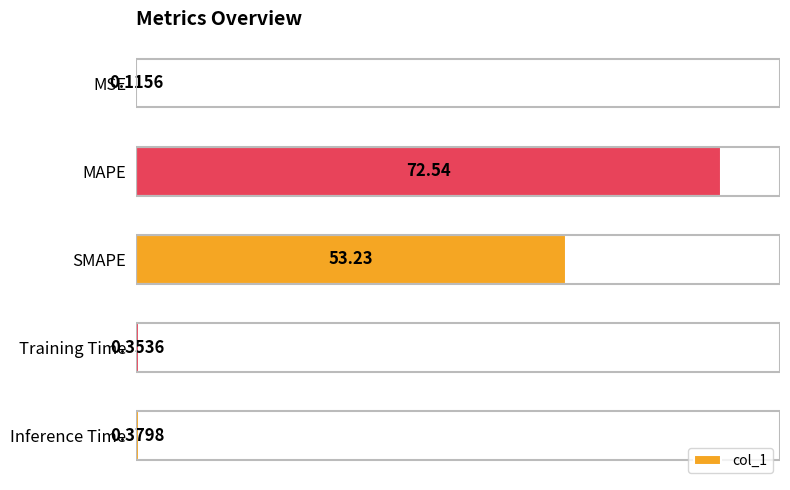

What is the sum of all values?

126.6